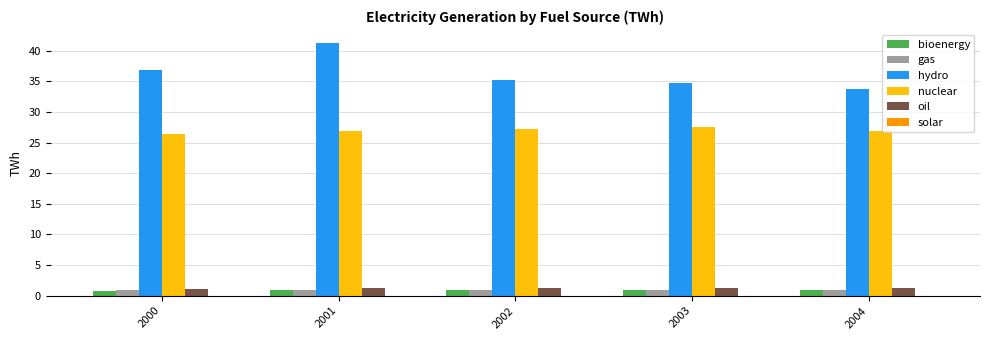

What is the sum of the nuclear values at 2003 and 2004?

54.5